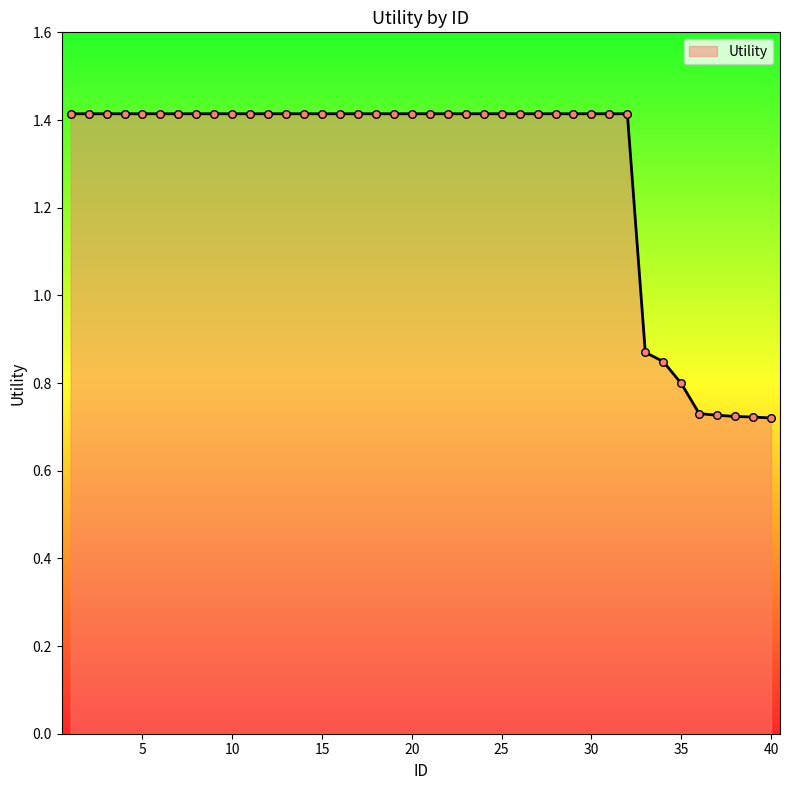

What is the greatest value displayed?

1.4